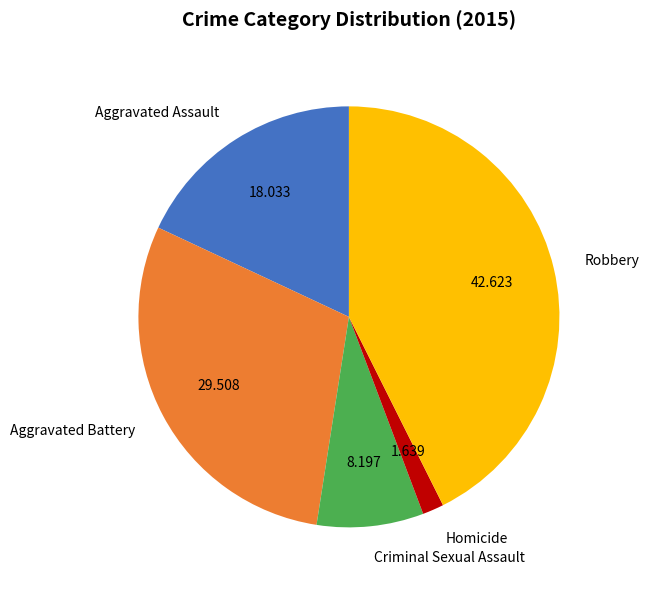

What is the ratio of the value at Homicide to the value at Aggravated Battery?

0.1